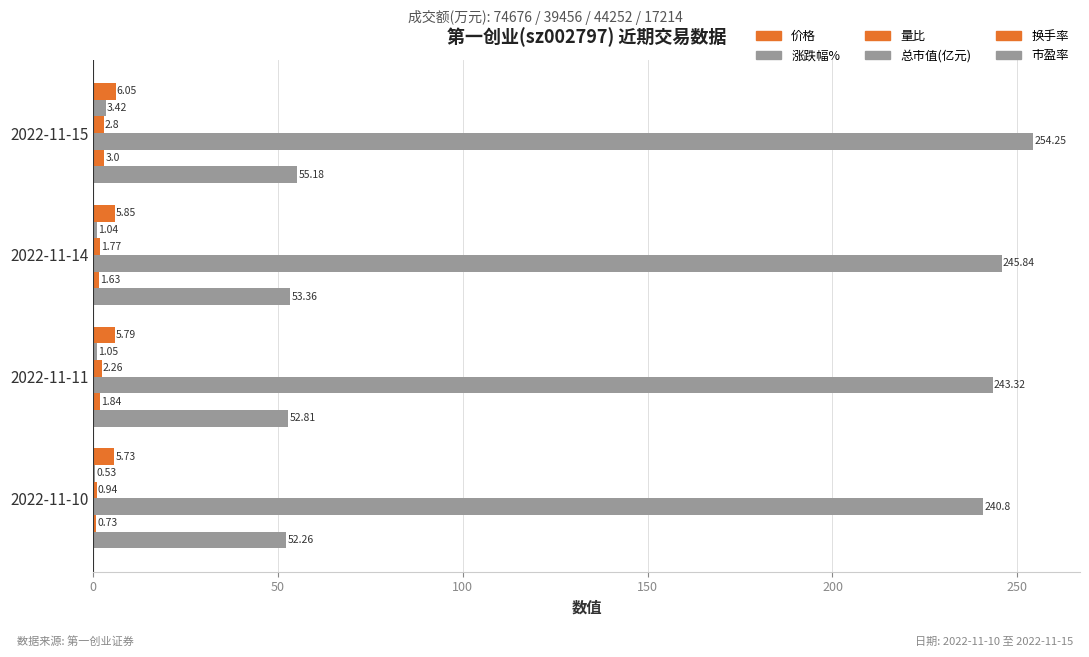

How many data points in 市盈率 are above 53?

2